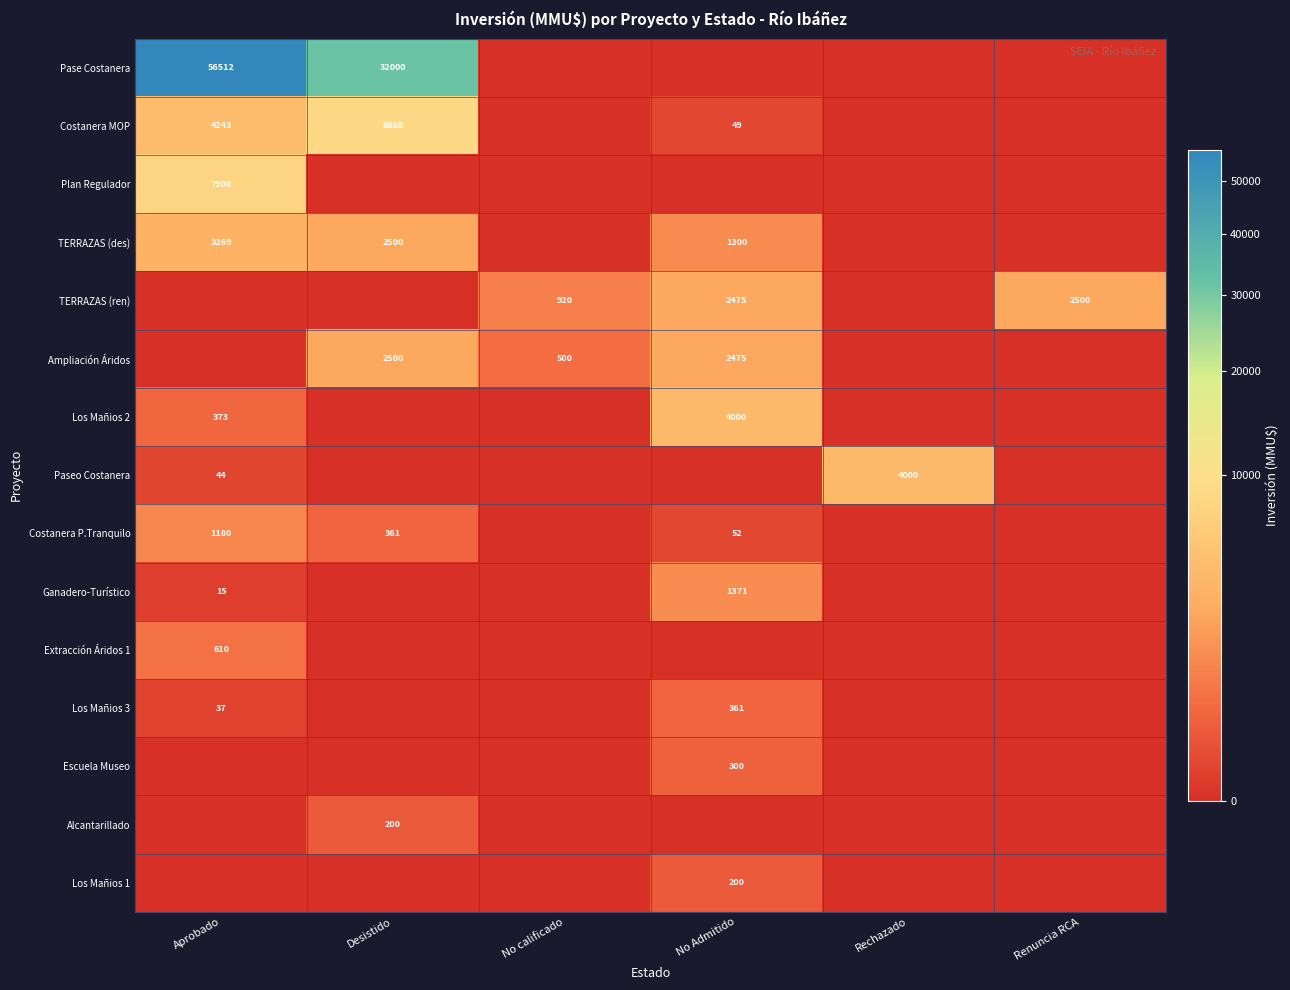

Between No Admitido and Desistido, which is larger?

Desistido